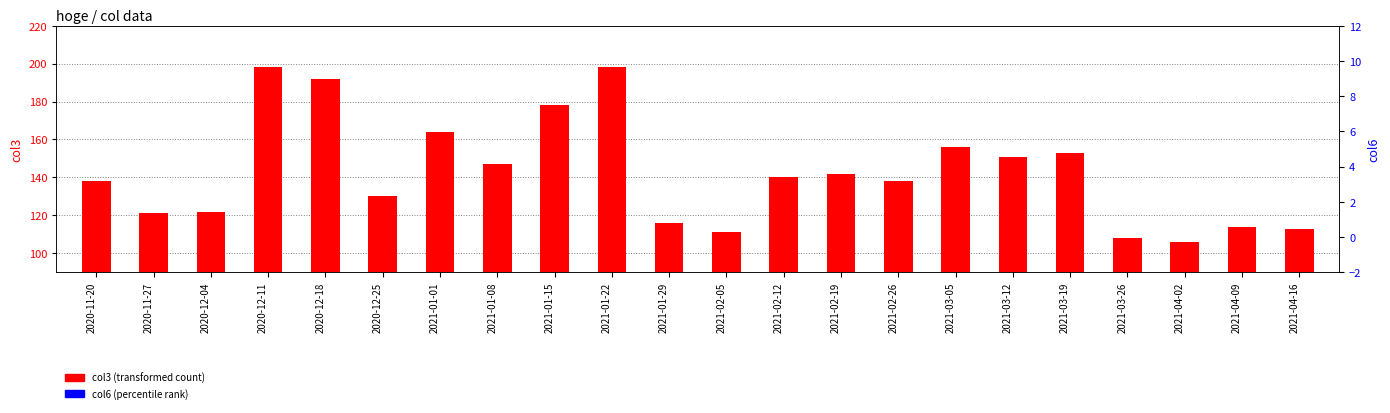

At which category is the sum across all series the highest?

2020-12-18